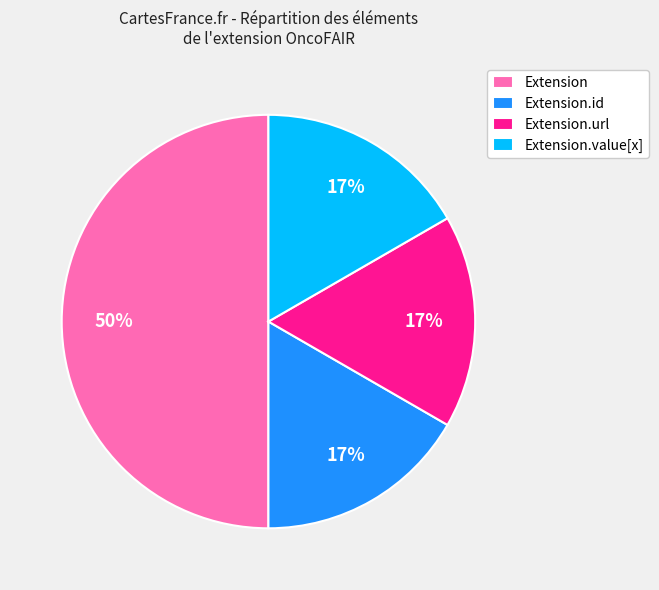

Which slice is the largest?

Extension